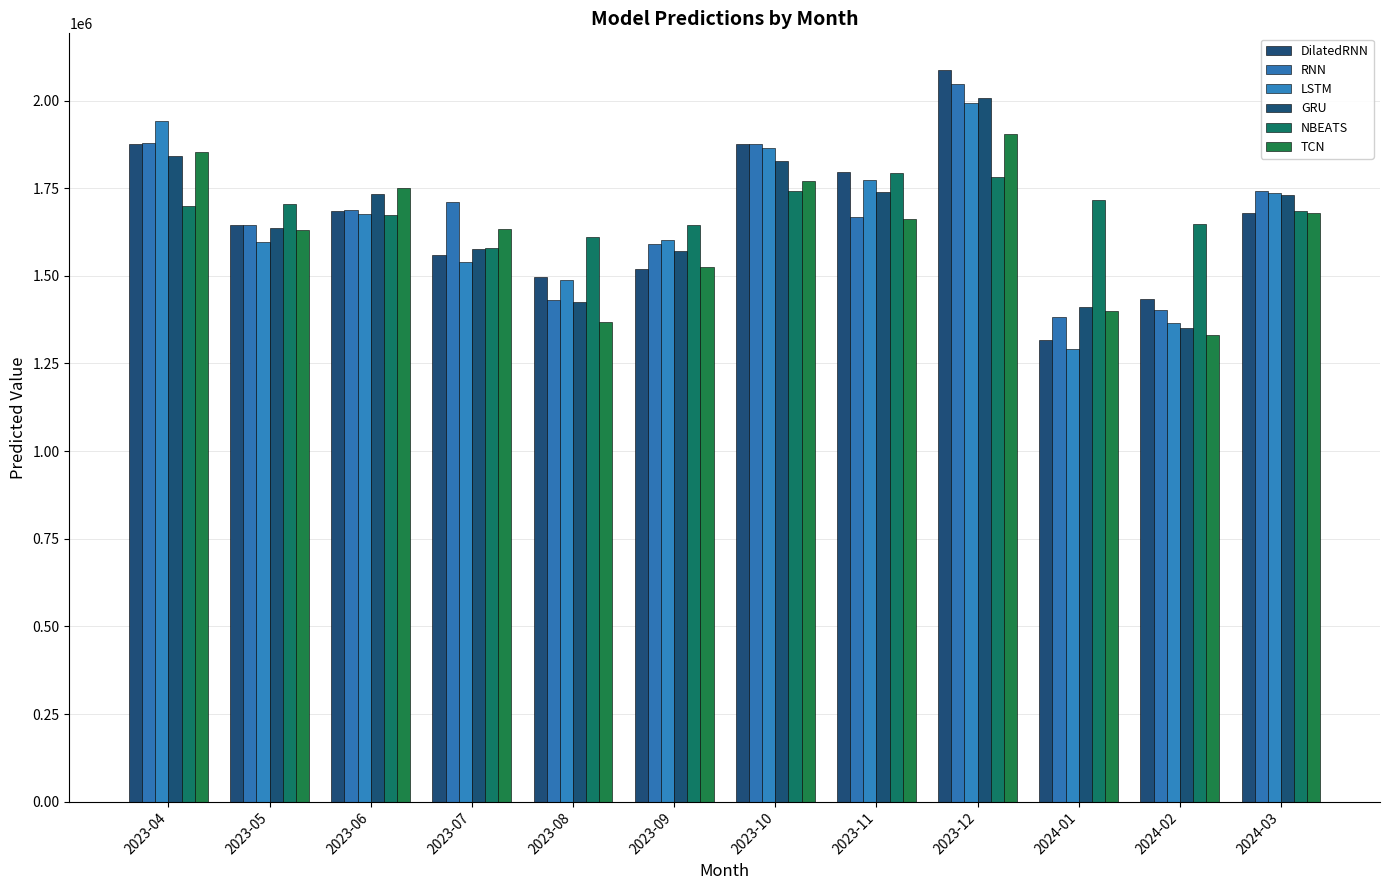

Is it true that LSTM equals 1292312.2 at 2024-01?

True